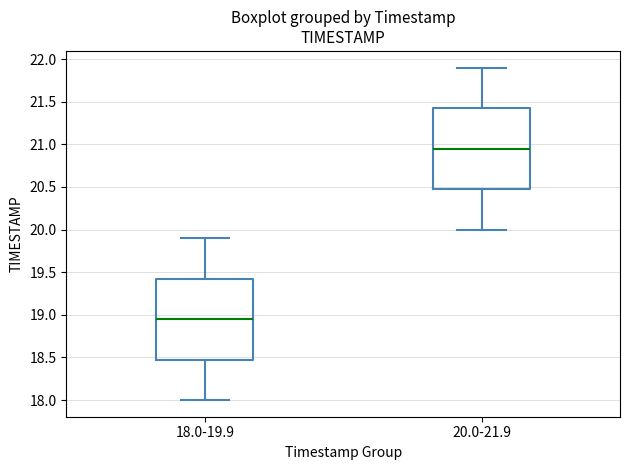

Which box has the highest median line?

20.0-21.9